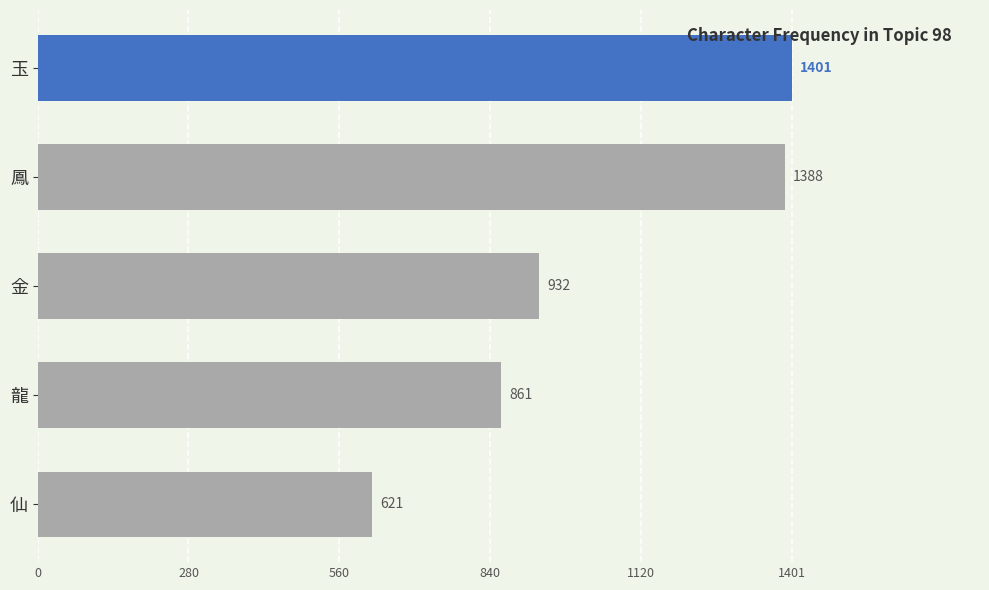

Count the number of data series in this chart.

1